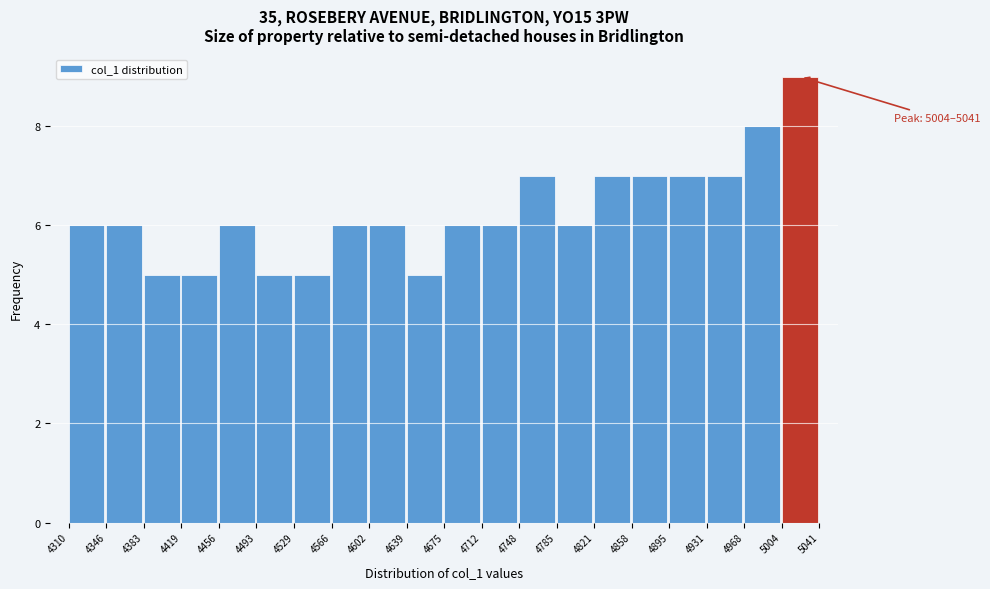

Which range on the x-axis has the tallest bar?

5004 to 5041